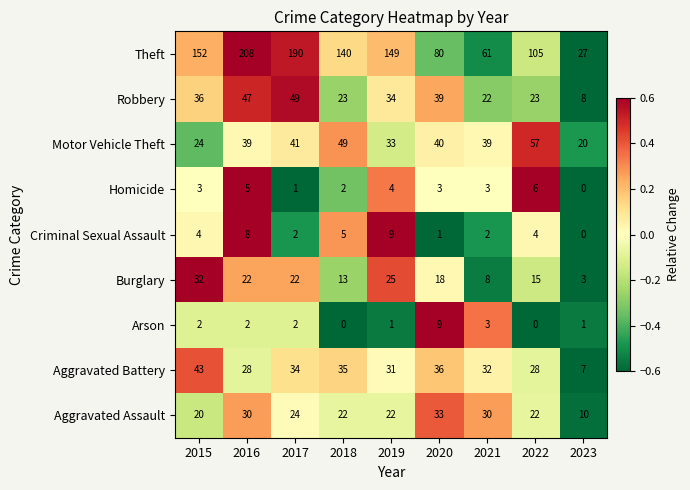

What is the sum of all Robbery values?

281